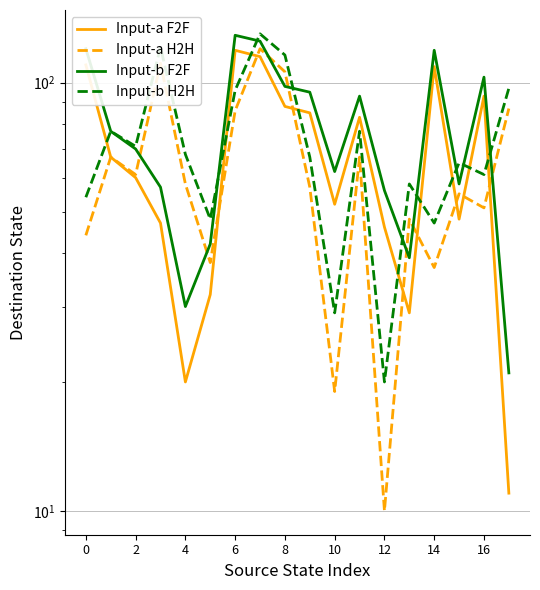

What is the sum of all Input-a F2F values?

1214